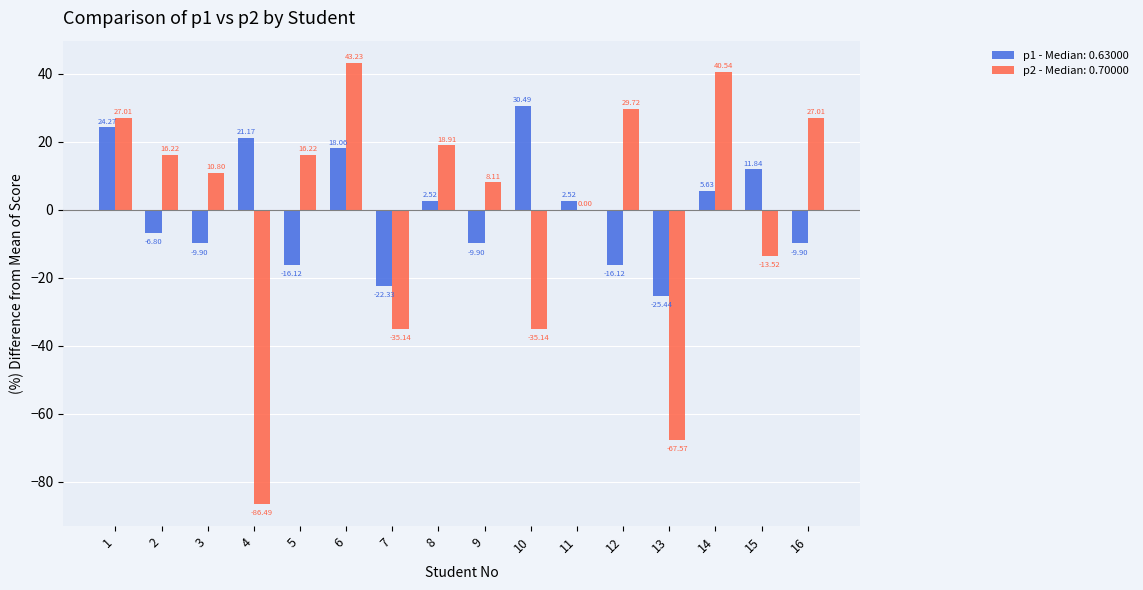

Does the chart contain stacked bars?

No